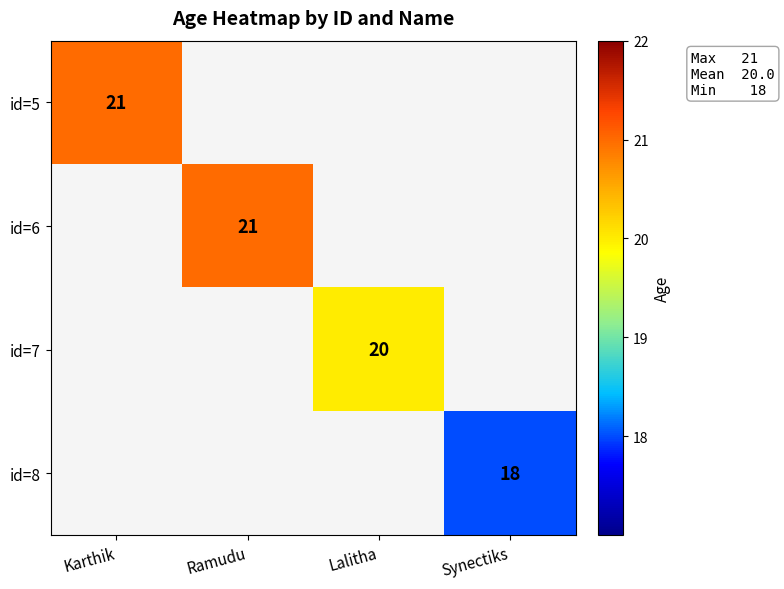

The id=8 series shows 18 at Synectiks. True or false?

True